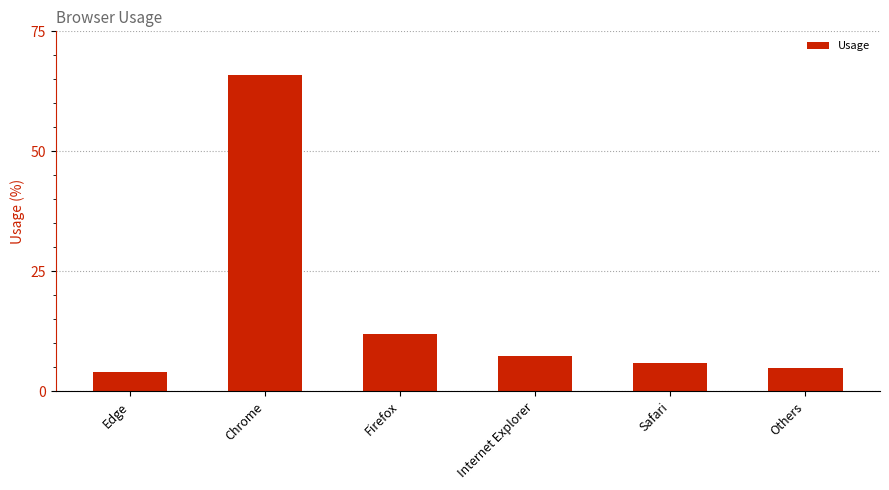

What is the label of the 2nd bar from the right?

Safari